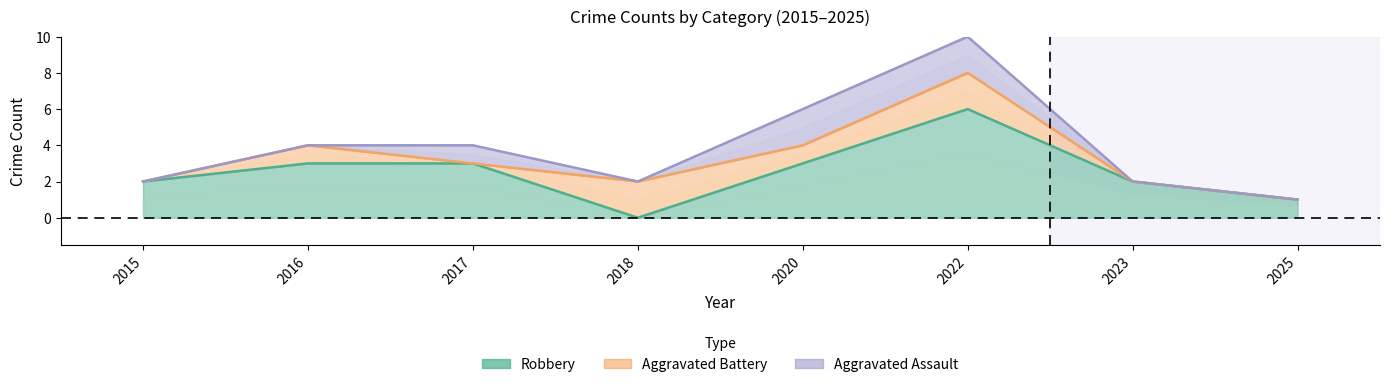

Which has a higher value, 2015 or 2017?

2017